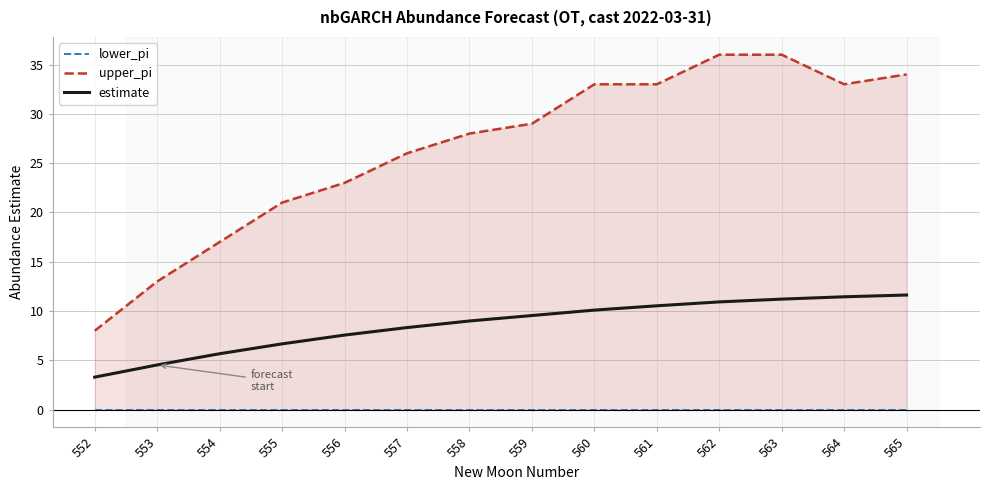

Is this an area chart (filled region under the line)?

No